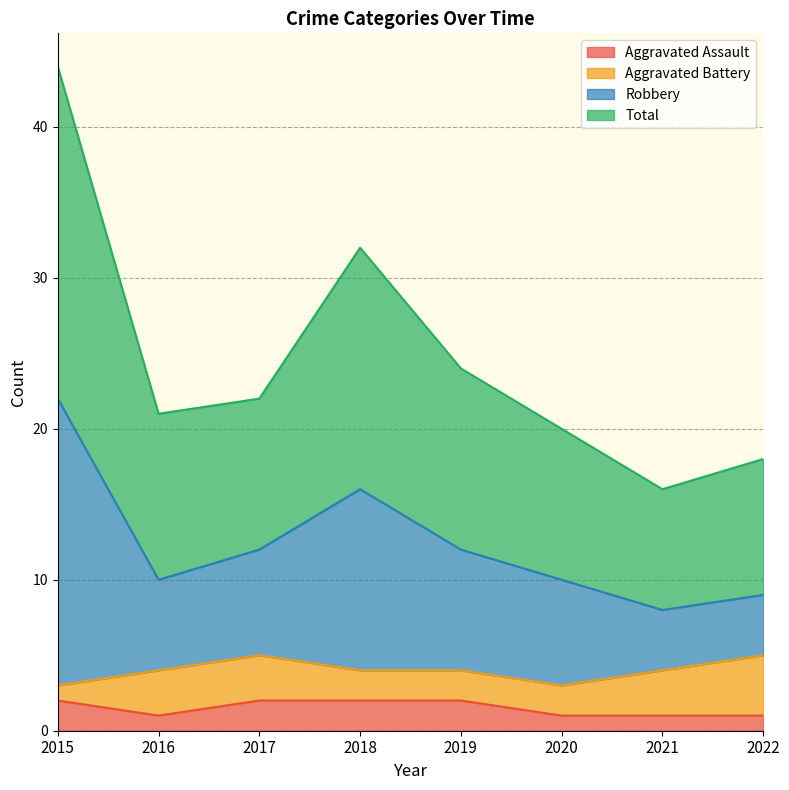

What is the difference between the Total values at 2018 and 2020?

6